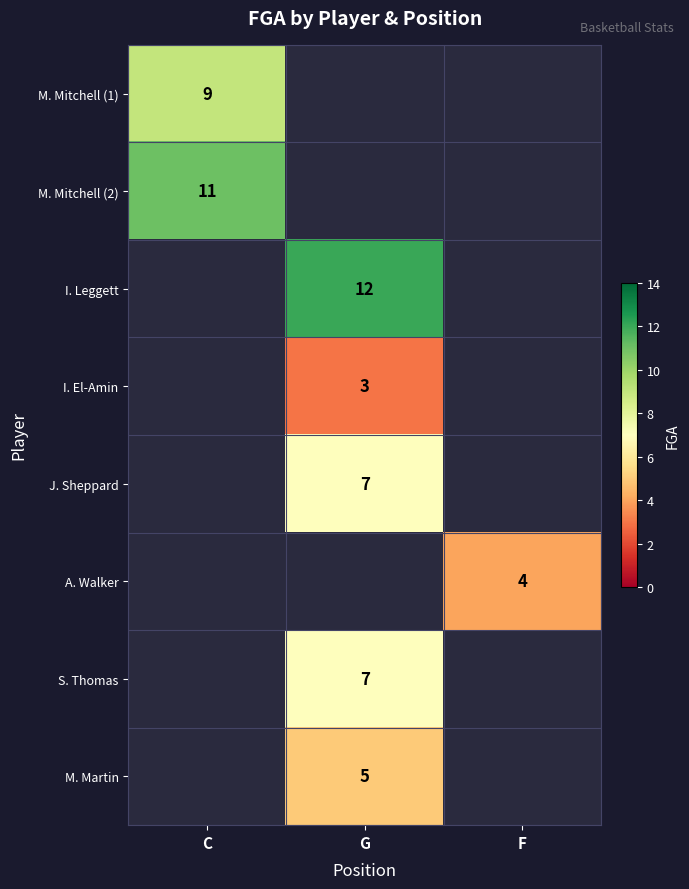

At how many categories does at least one series exceed 7?

2